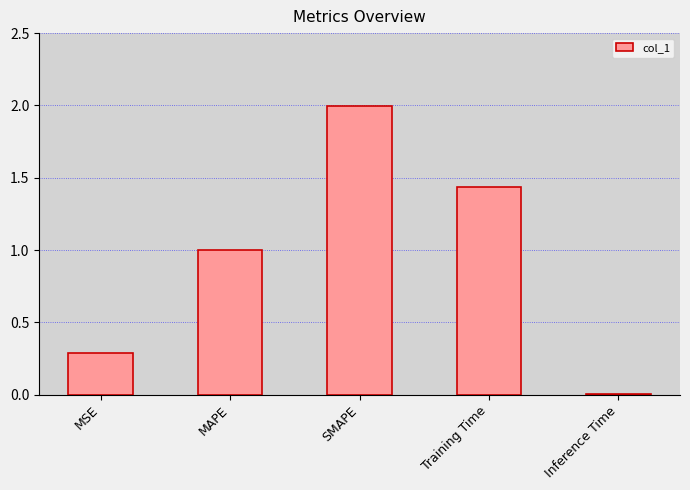

Read the value at MAPE.

1.0